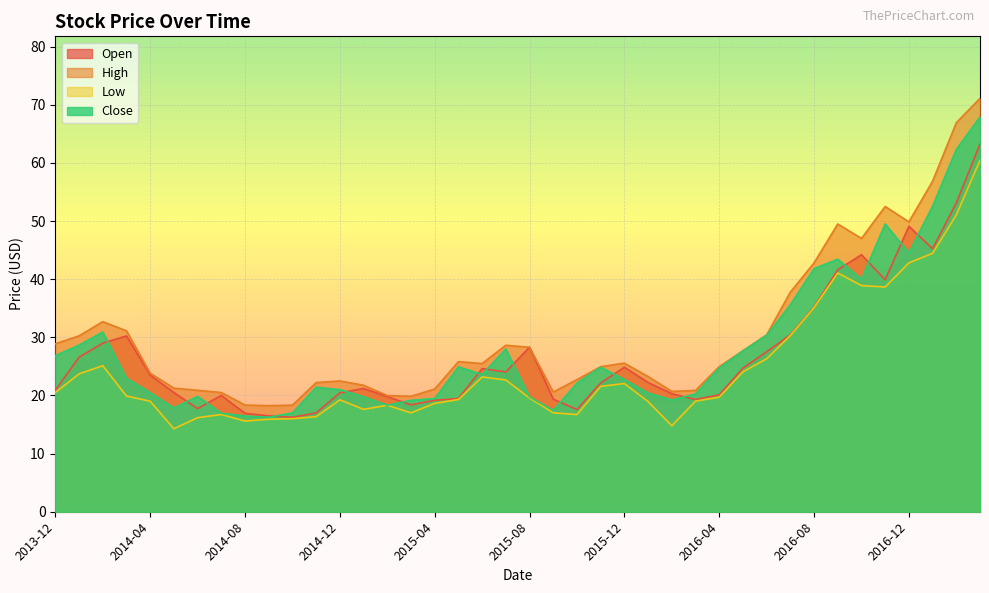

Which has a higher value, 2015-02 or 2015-08?

2015-08